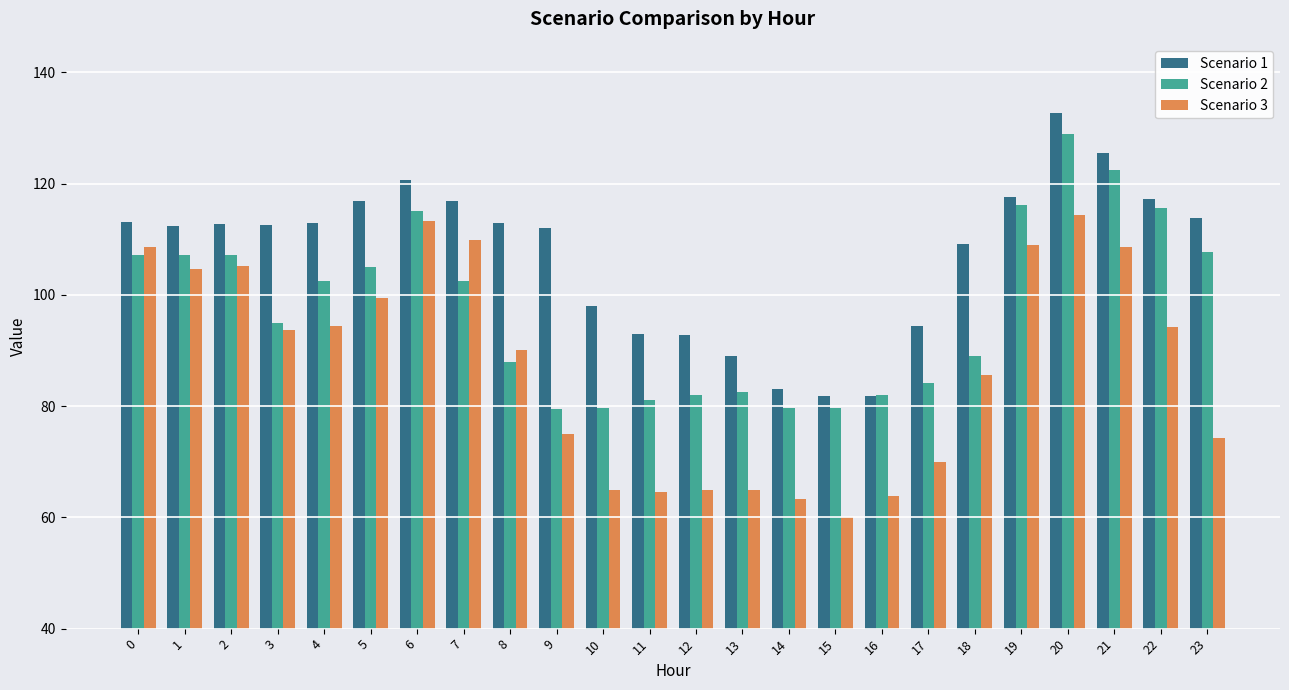

List the series in order of their overall mean, lowest first.

Scenario 3, Scenario 2, Scenario 1